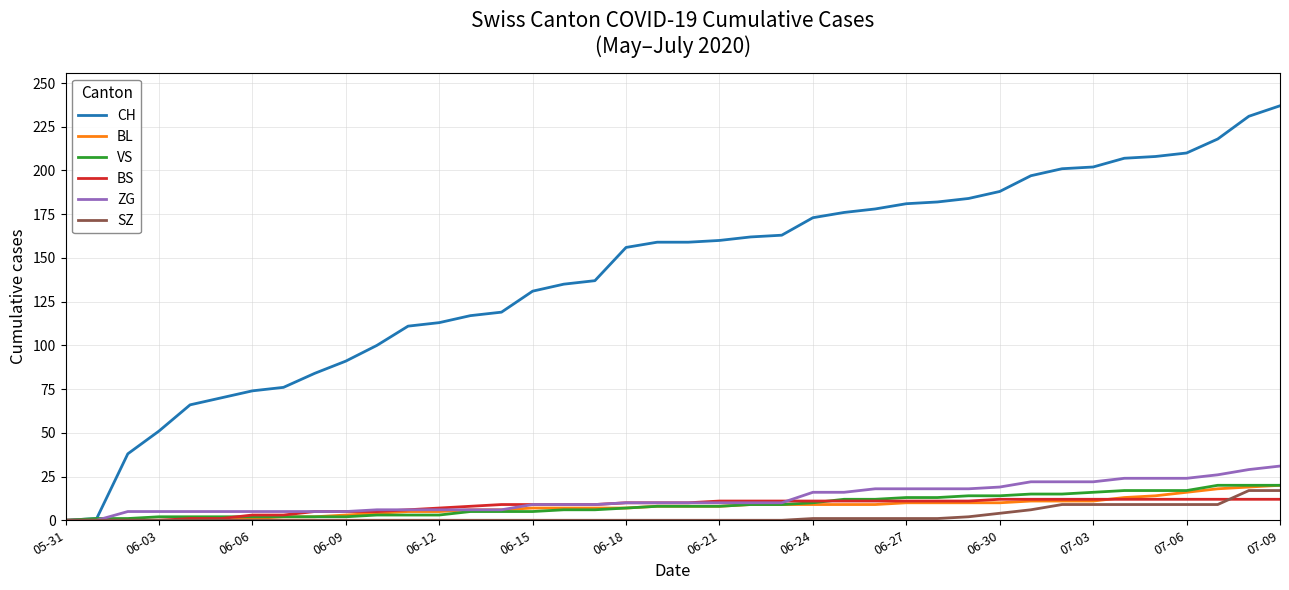

Which series ends up on top after the final intersection of VS and BS?

VS